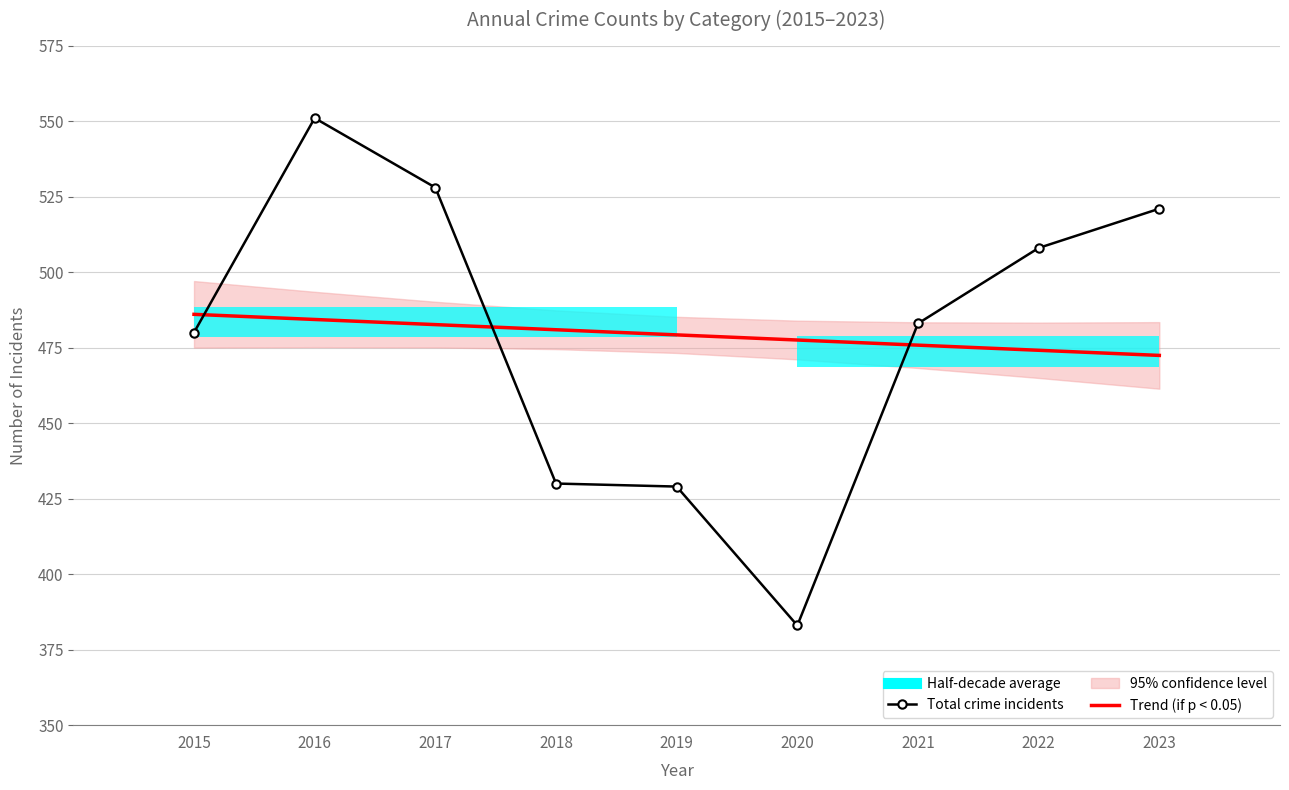

True or false: Trend (if p < 0.05) and Total crime incidents intersect in this chart.

True